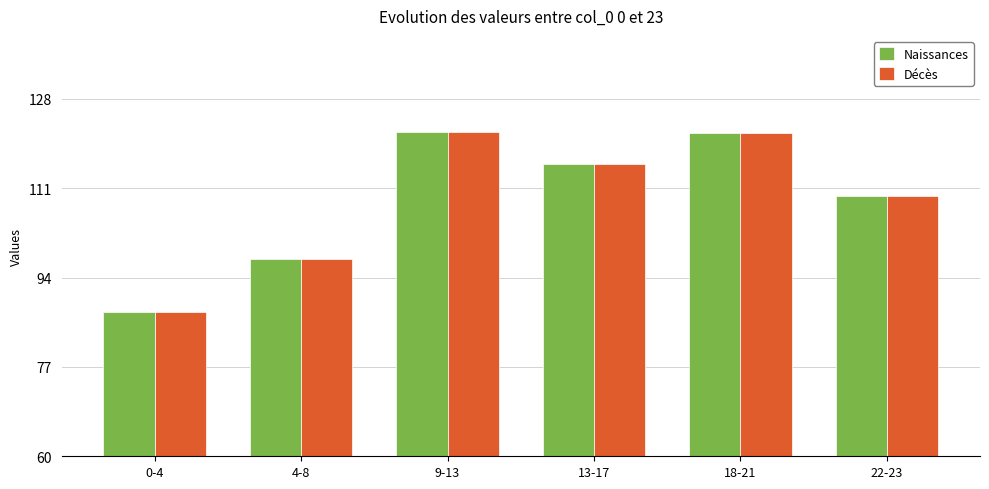

What is the label of the 2nd bar from the right?

18-21